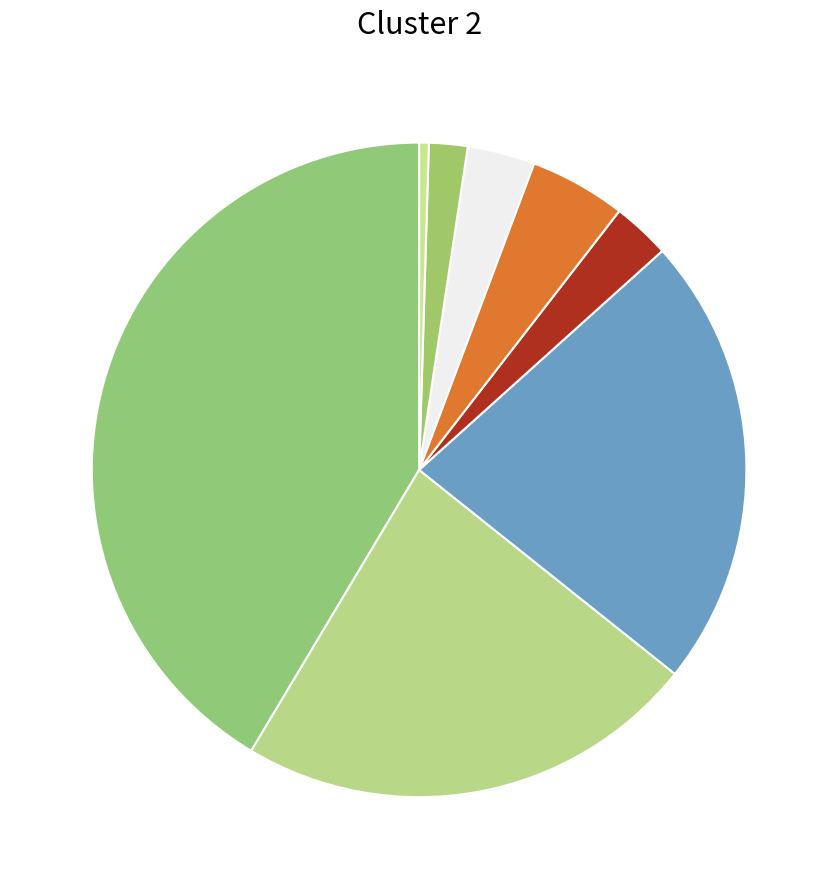

How many slices are in this pie chart?

8